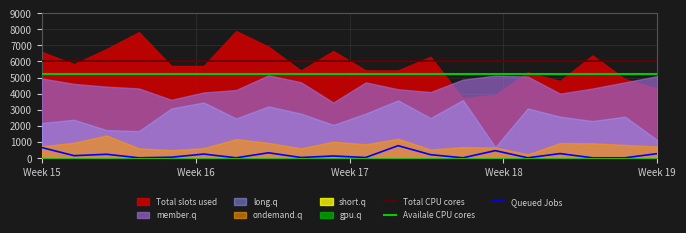

Where is Queued Jobs nearest to the value 377?

7